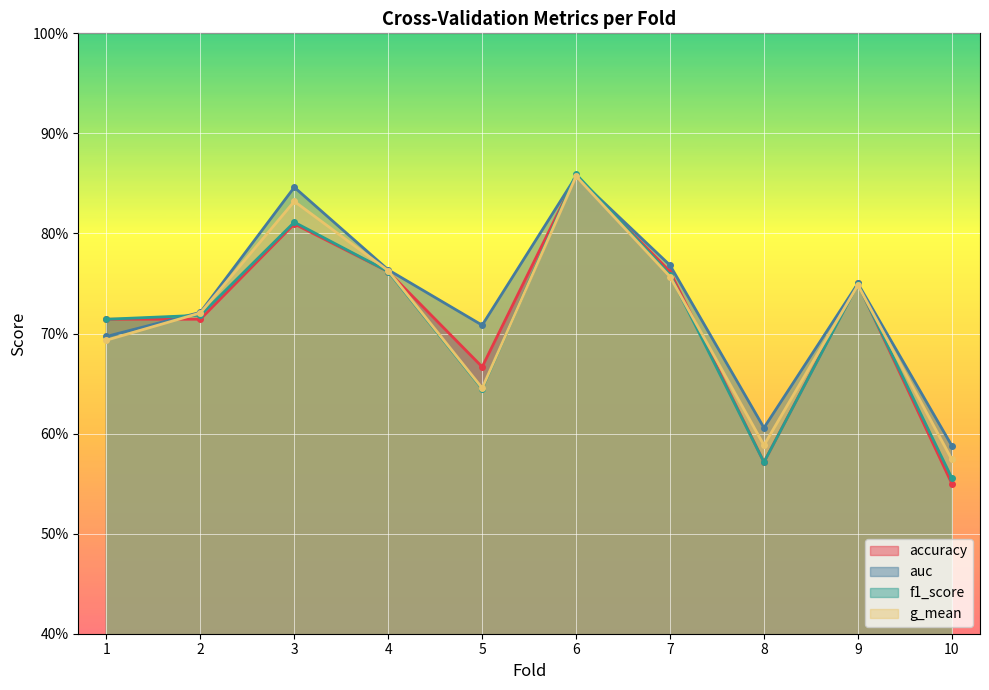

How many interior local peaks does the g_mean series have?

3